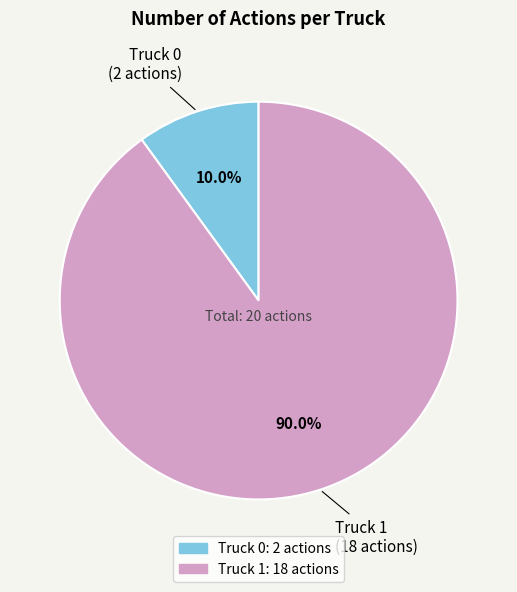

Is Truck 1 the majority of the pie?

Yes